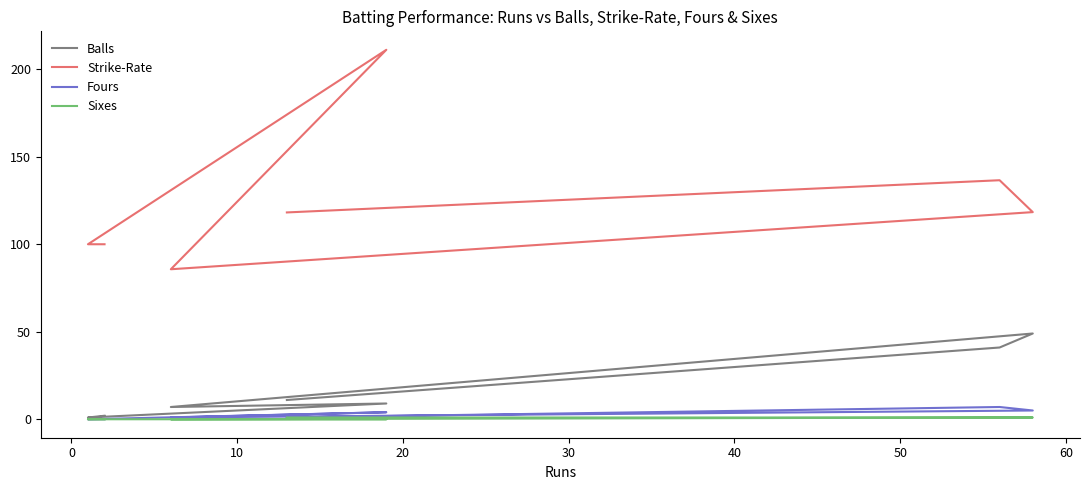

True or false: Balls and Sixes cross at least once.

False